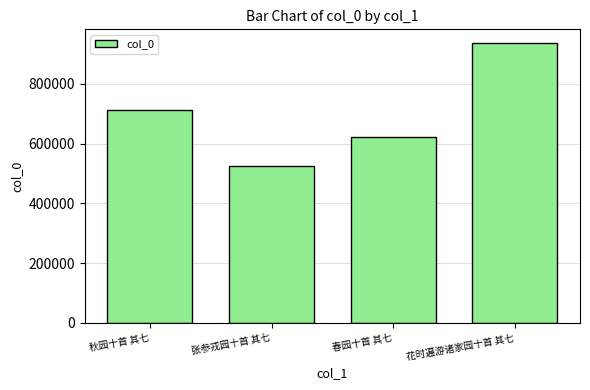

List the labels in order of value, largest first.

花时遍游诸家园十首 其七, 秋园十首 其七, 春园十首 其七, 张参戎园十首 其七